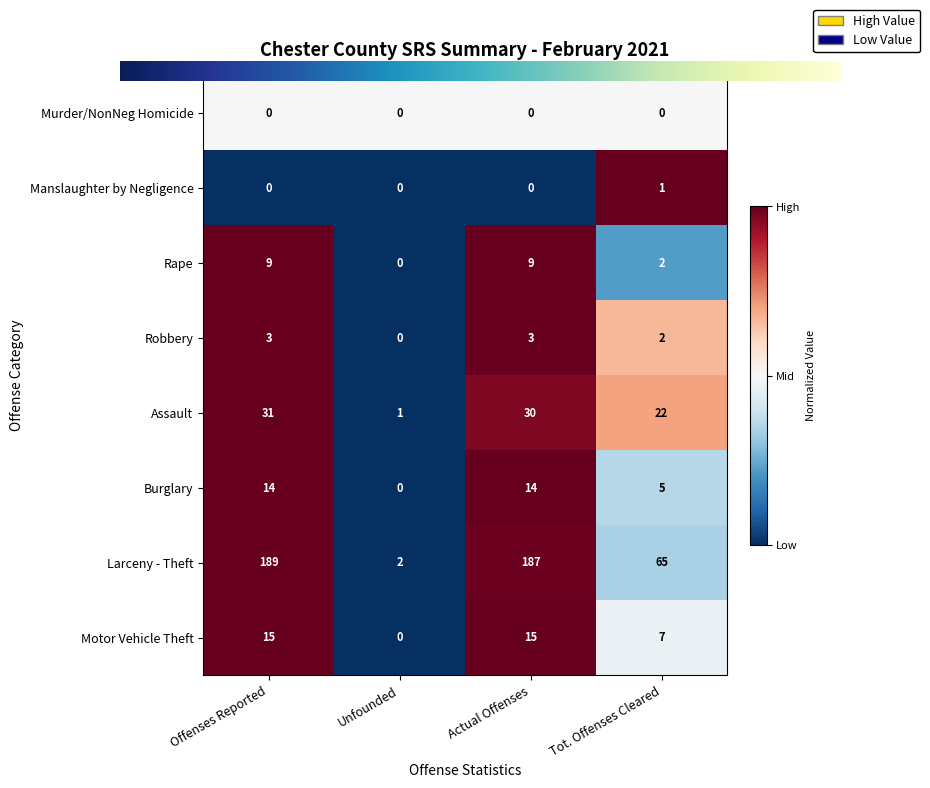

Is the value of Motor Vehicle Theft at Unfounded greater than the value of Assault at Actual Offenses?

No